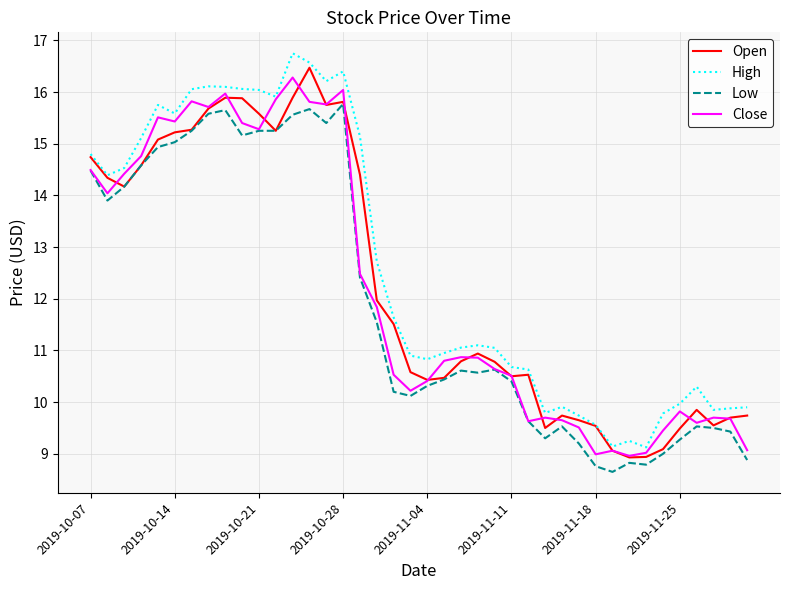

True or false: Low and High intersect in this chart.

False